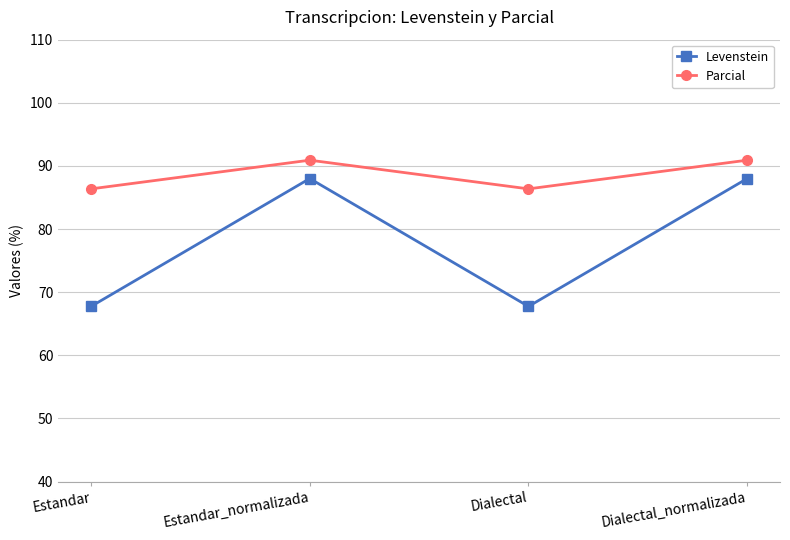

The value of Levenstein at Estandar_normalizada is 88.0. True or false?

True